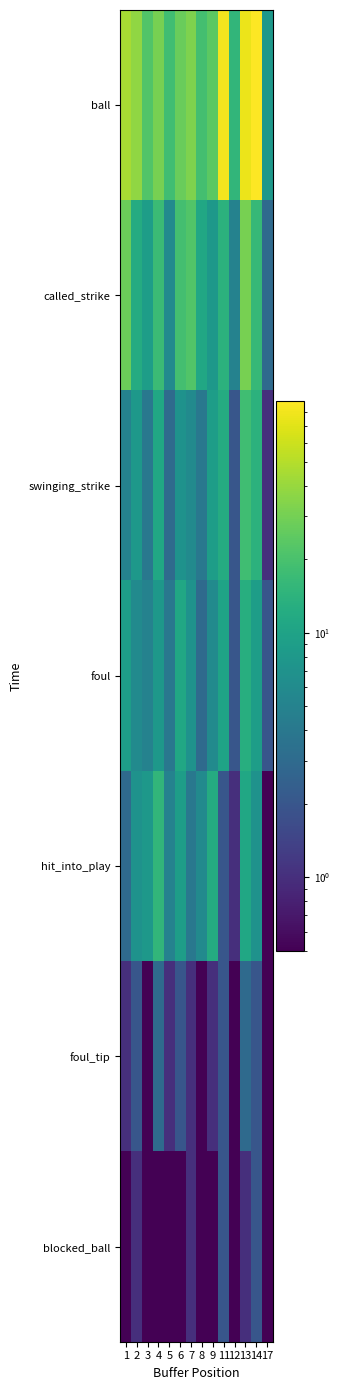

How many series are shown in this chart?

7